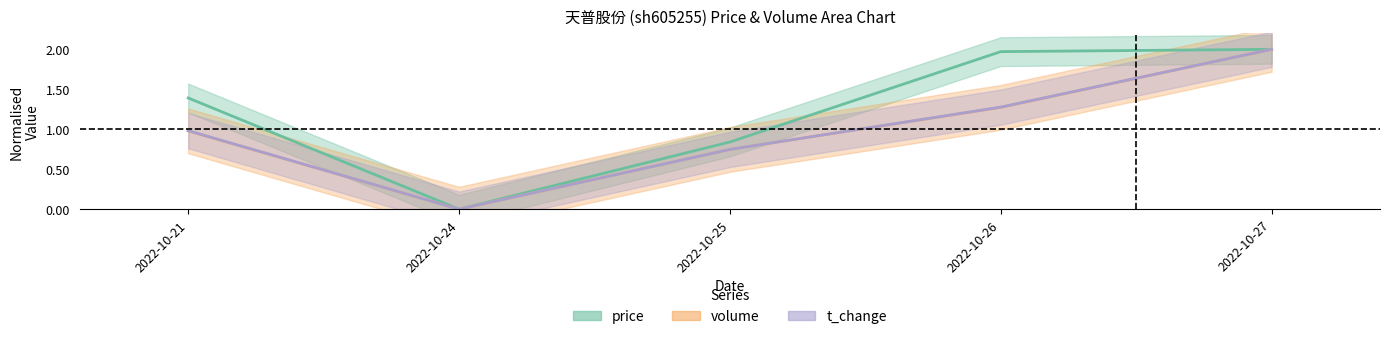

At how many categories does at least one series exceed 1?

3